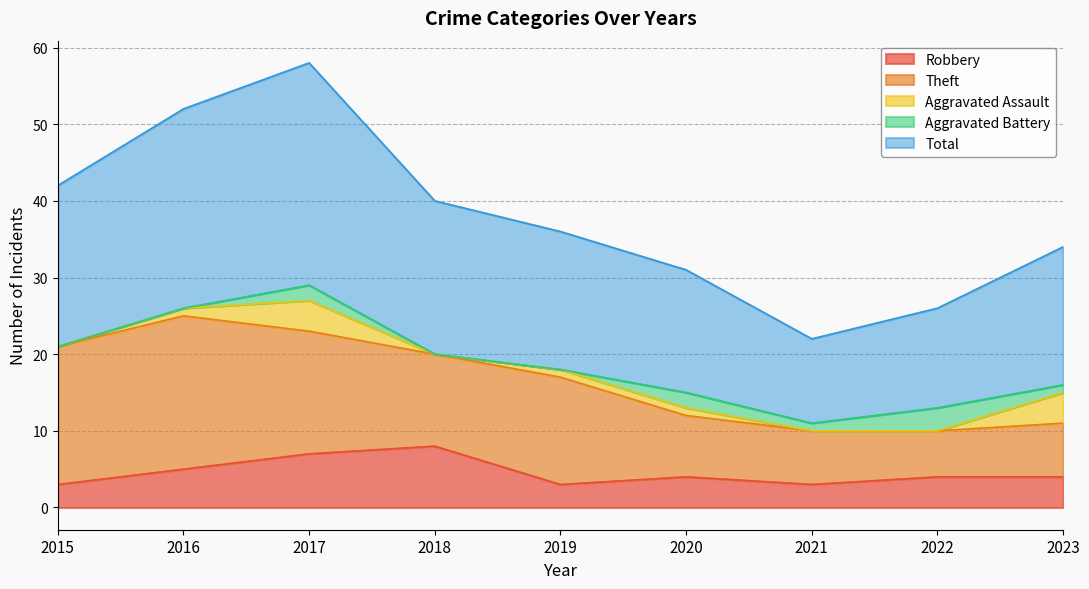

True or false: Aggravated Assault and Total intersect in this chart.

False